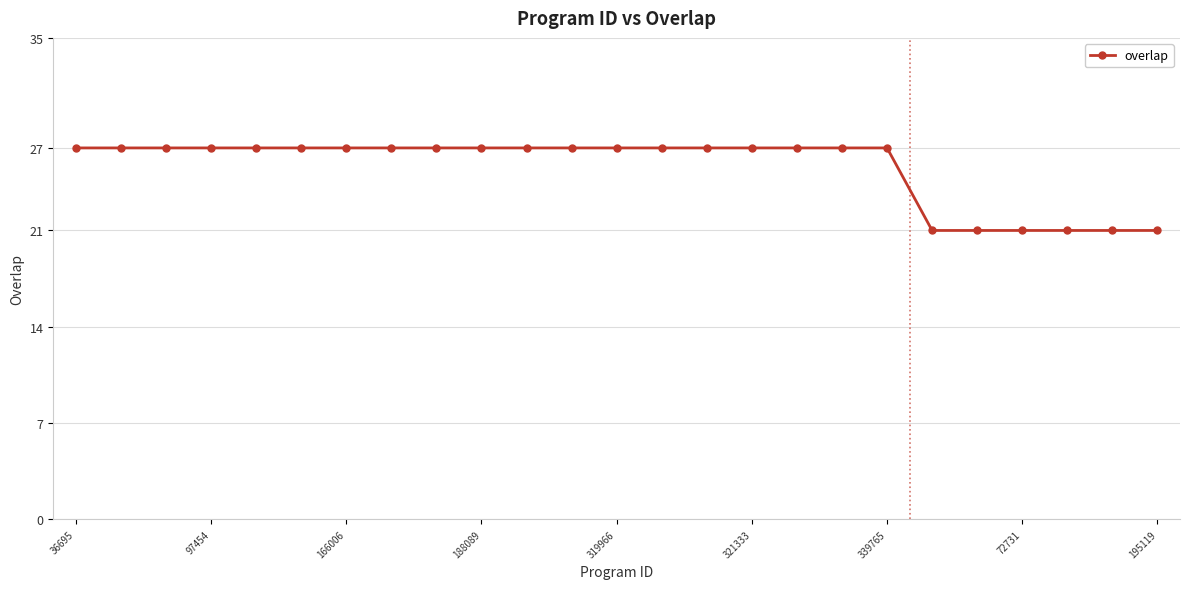

What is the difference between the second highest and second lowest values?

6